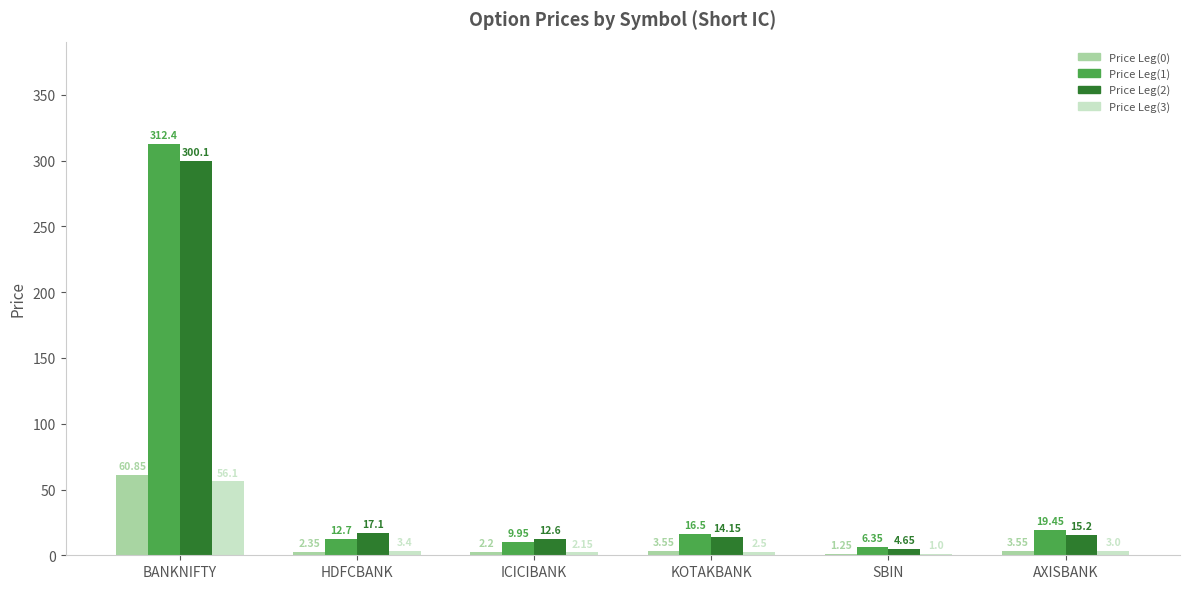

Are the bars grouped side by side (vs. stacked)?

Yes